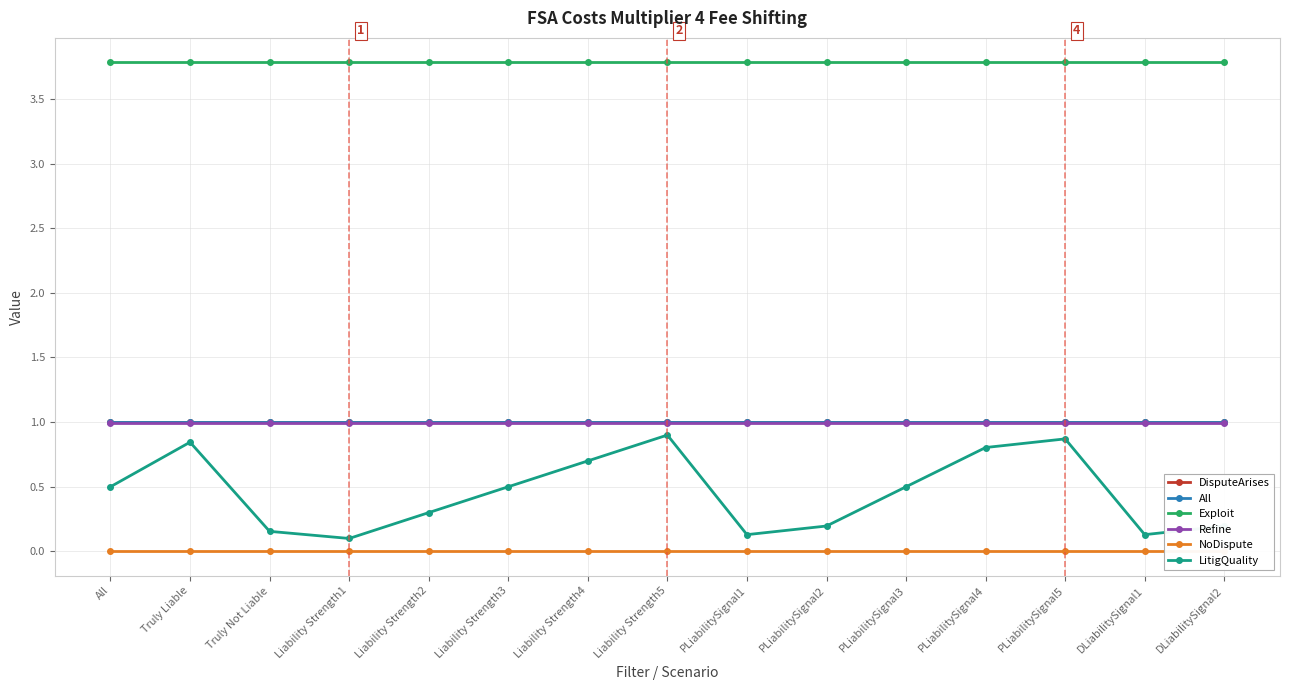

Reading left to right, extract all data points from this chart.

DisputeArises: All=1.0	Truly Liable=1.0	Truly Not Liable=1.0	Liability Strength1=1.0	Liability Strength2=1.0	Liability Strength3=1.0	Liability Strength4=1.0	Liability Strength5=1.0	PLiabilitySignal1=1.0	PLiabilitySignal2=1.0	PLiabilitySignal3=1.0	PLiabilitySignal4=1.0	PLiabilitySignal5=1.0	DLiabilitySignal1=1.0	DLiabilitySignal2=1.0
All: All=1.0	Truly Liable=1.0	Truly Not Liable=1.0	Liability Strength1=1.0	Liability Strength2=1.0	Liability Strength3=1.0	Liability Strength4=1.0	Liability Strength5=1.0	PLiabilitySignal1=1.0	PLiabilitySignal2=1.0	PLiabilitySignal3=1.0	PLiabilitySignal4=1.0	PLiabilitySignal5=1.0	DLiabilitySignal1=1.0	DLiabilitySignal2=1.0
Exploit: All=3.8	Truly Liable=3.8	Truly Not Liable=3.8	Liability Strength1=3.8	Liability Strength2=3.8	Liability Strength3=3.8	Liability Strength4=3.8	Liability Strength5=3.8	PLiabilitySignal1=3.8	PLiabilitySignal2=3.8	PLiabilitySignal3=3.8	PLiabilitySignal4=3.8	PLiabilitySignal5=3.8	DLiabilitySignal1=3.8	DLiabilitySignal2=3.8
Refine: All=1.0	Truly Liable=1.0	Truly Not Liable=1.0	Liability Strength1=1.0	Liability Strength2=1.0	Liability Strength3=1.0	Liability Strength4=1.0	Liability Strength5=1.0	PLiabilitySignal1=1.0	PLiabilitySignal2=1.0	PLiabilitySignal3=1.0	PLiabilitySignal4=1.0	PLiabilitySignal5=1.0	DLiabilitySignal1=1.0	DLiabilitySignal2=1.0
NoDispute: All=0.0	Truly Liable=0.0	Truly Not Liable=0.0	Liability Strength1=0.0	Liability Strength2=0.0	Liability Strength3=0.0	Liability Strength4=0.0	Liability Strength5=0.0	PLiabilitySignal1=0.0	PLiabilitySignal2=0.0	PLiabilitySignal3=0.0	PLiabilitySignal4=0.0	PLiabilitySignal5=0.0	DLiabilitySignal1=0.0	DLiabilitySignal2=0.0
LitigQuality: All=0.5	Truly Liable=0.8	Truly Not Liable=0.2	Liability Strength1=0.1	Liability Strength2=0.3	Liability Strength3=0.5	Liability Strength4=0.7	Liability Strength5=0.9	PLiabilitySignal1=0.1	PLiabilitySignal2=0.2	PLiabilitySignal3=0.5	PLiabilitySignal4=0.8	PLiabilitySignal5=0.9	DLiabilitySignal1=0.1	DLiabilitySignal2=0.2